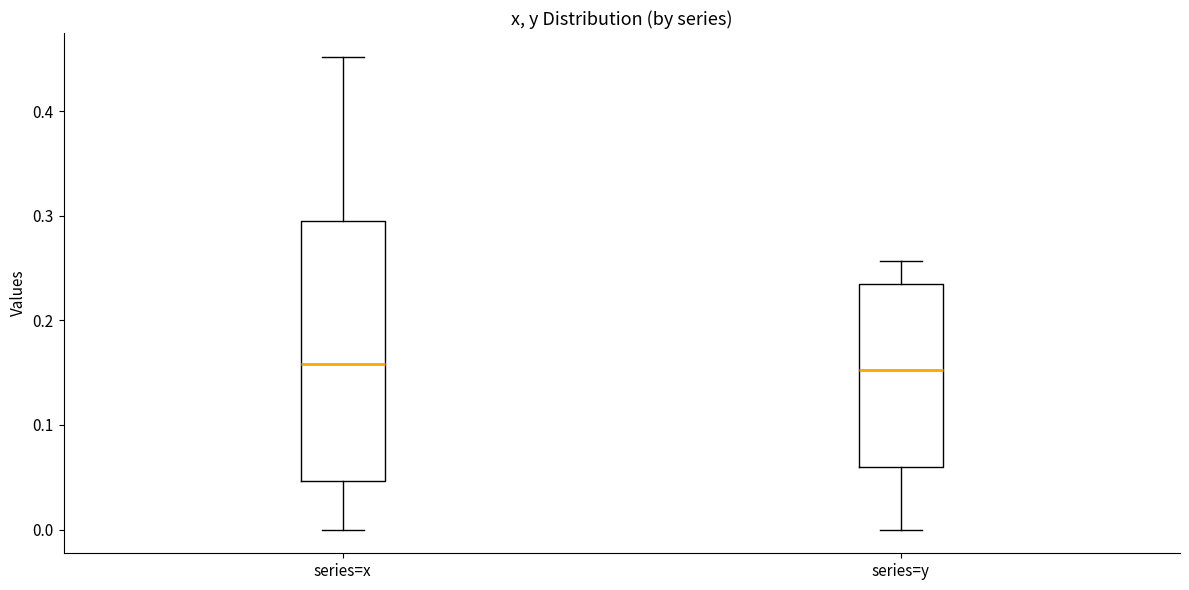

Where is the lower edge of the box for series=x on the y-axis? The values are not printed on the chart, so give them approximately, as read against the axis.

0.05